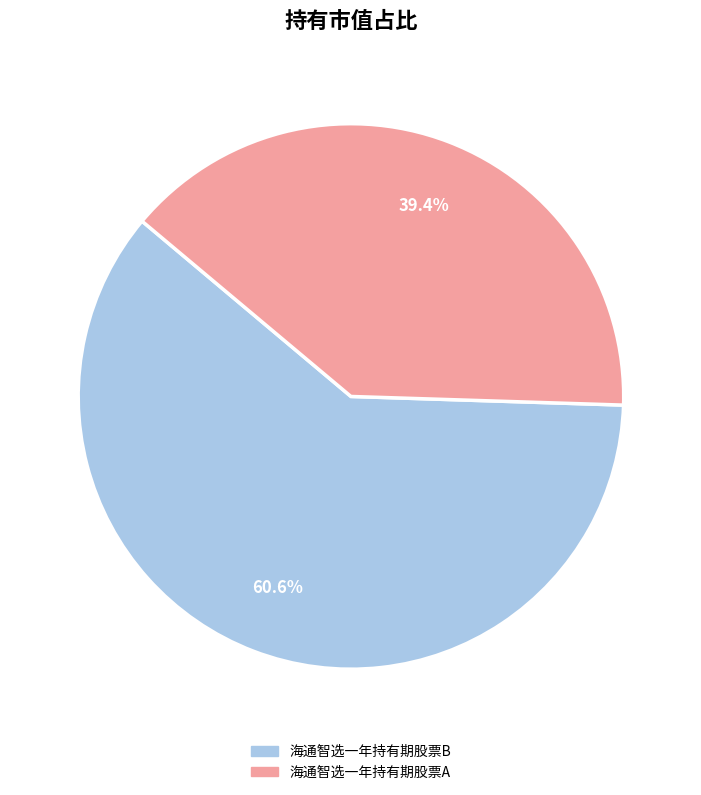

Which category accounts for the majority?

海通智选一年持有期股票B